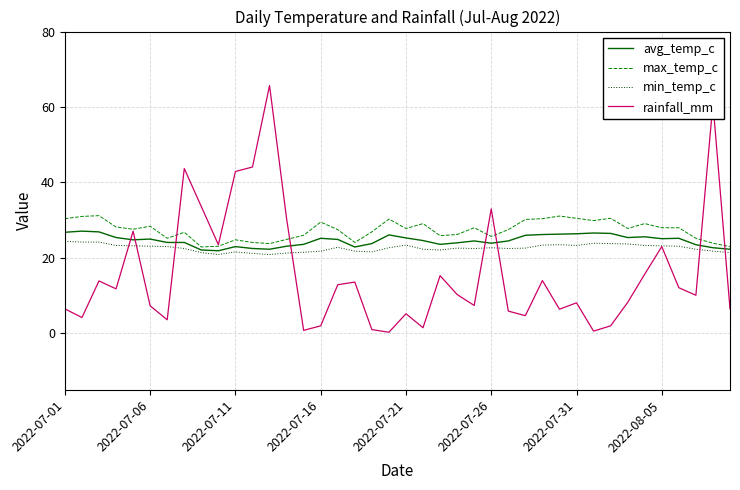

What is the maximum value shown in the chart?

65.7